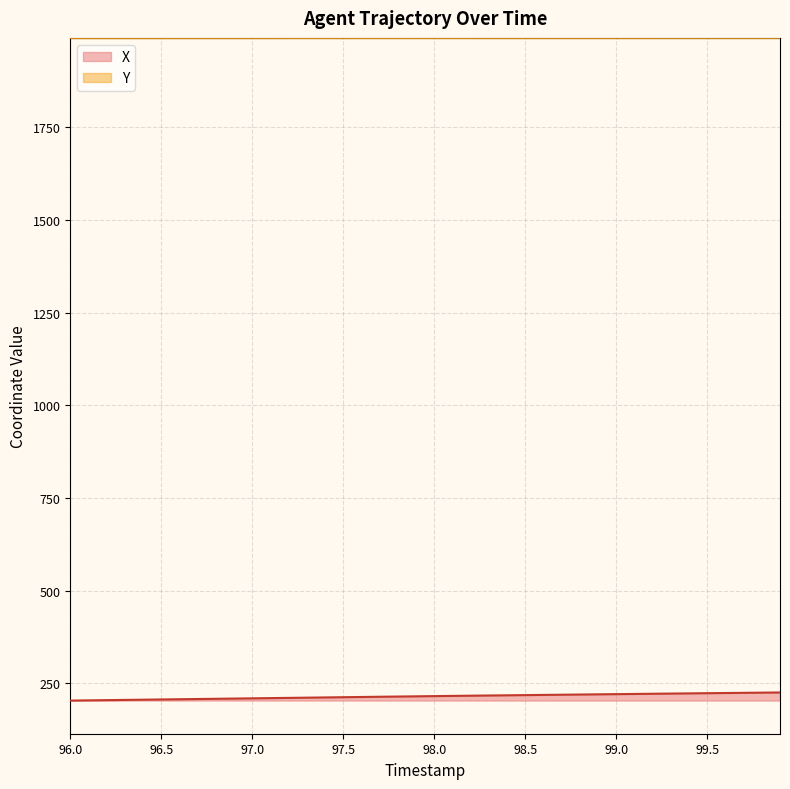

How many lines are shown in the chart?

2